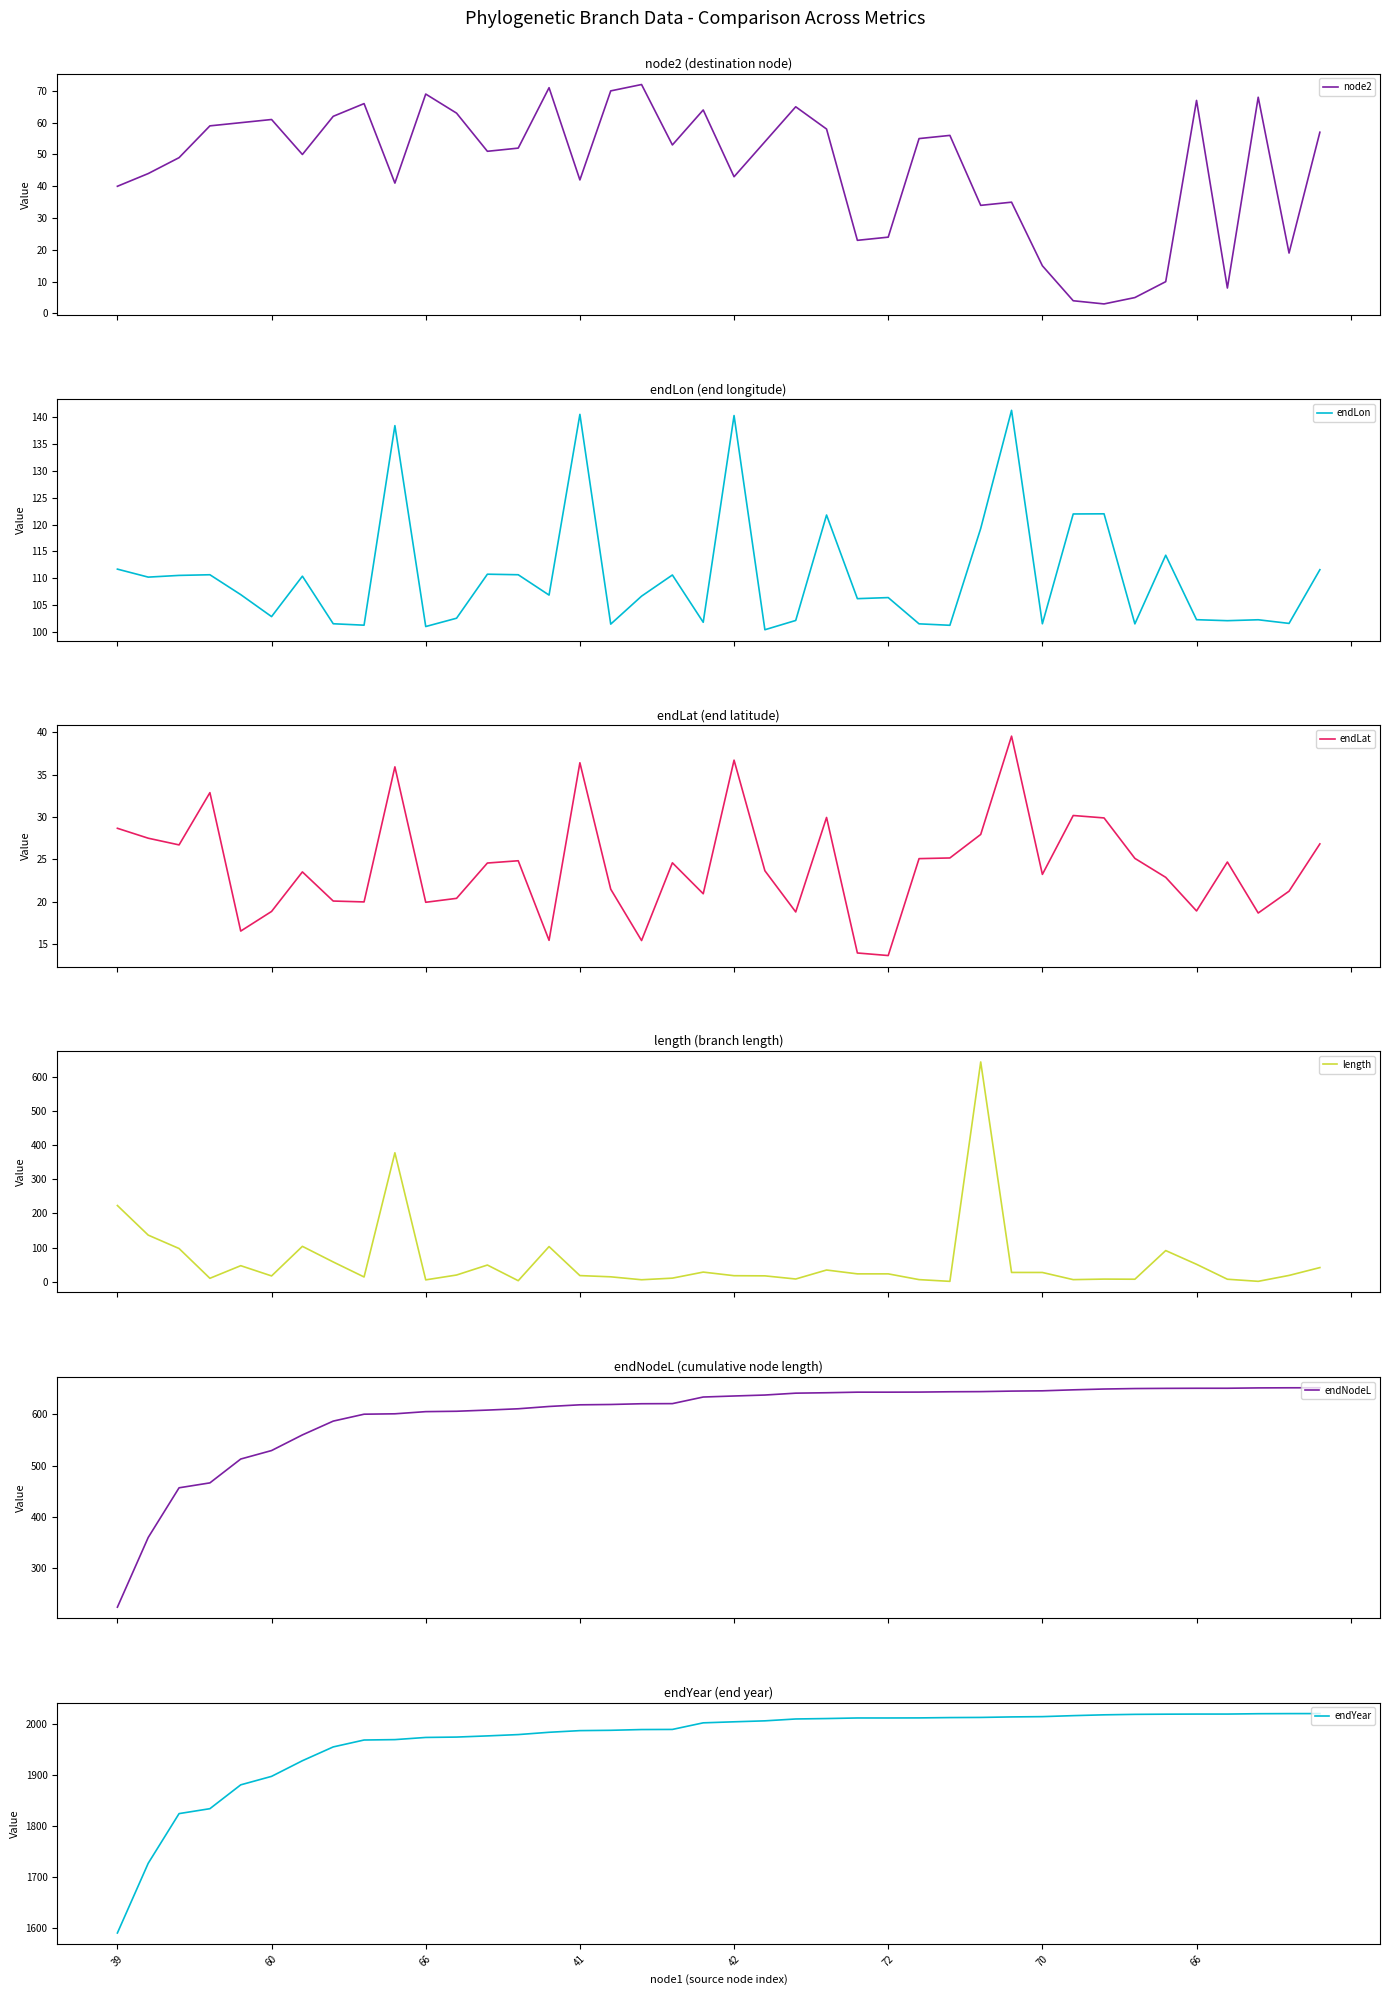

At which category is the sum across all series the highest?

28